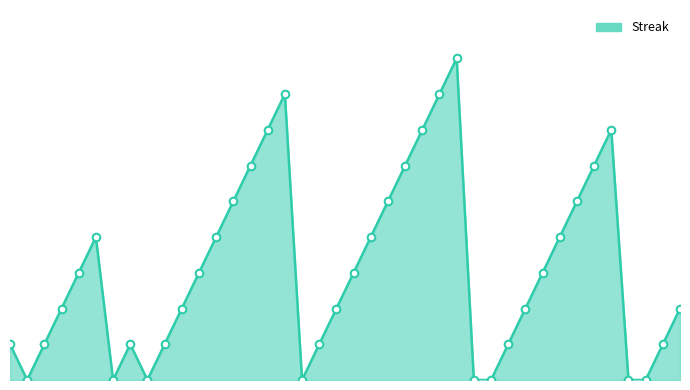

Is this an area chart (filled region under the line)?

Yes